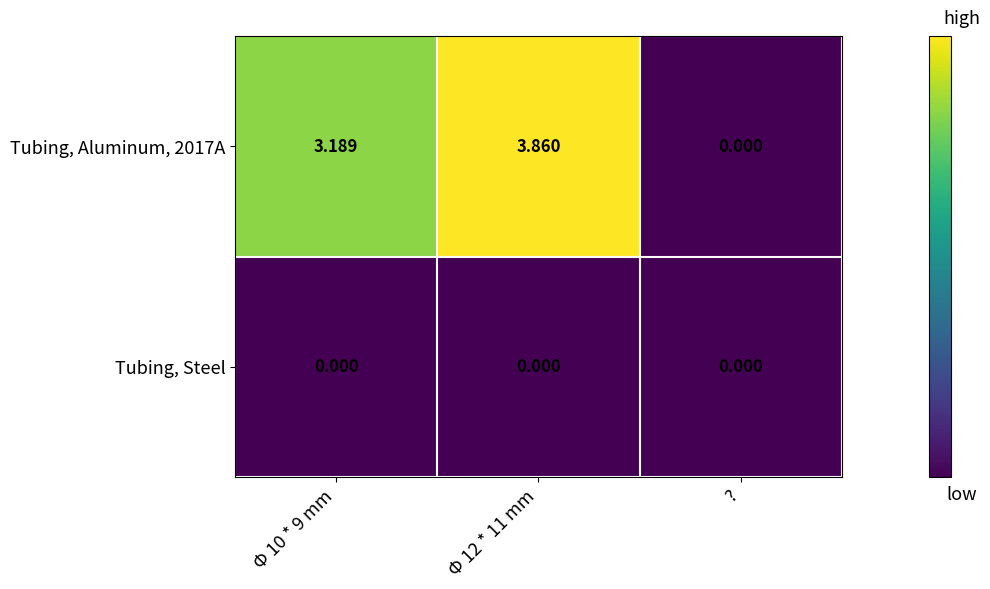

At which label does Tubing, Aluminum, 2017A reach its minimum?

?